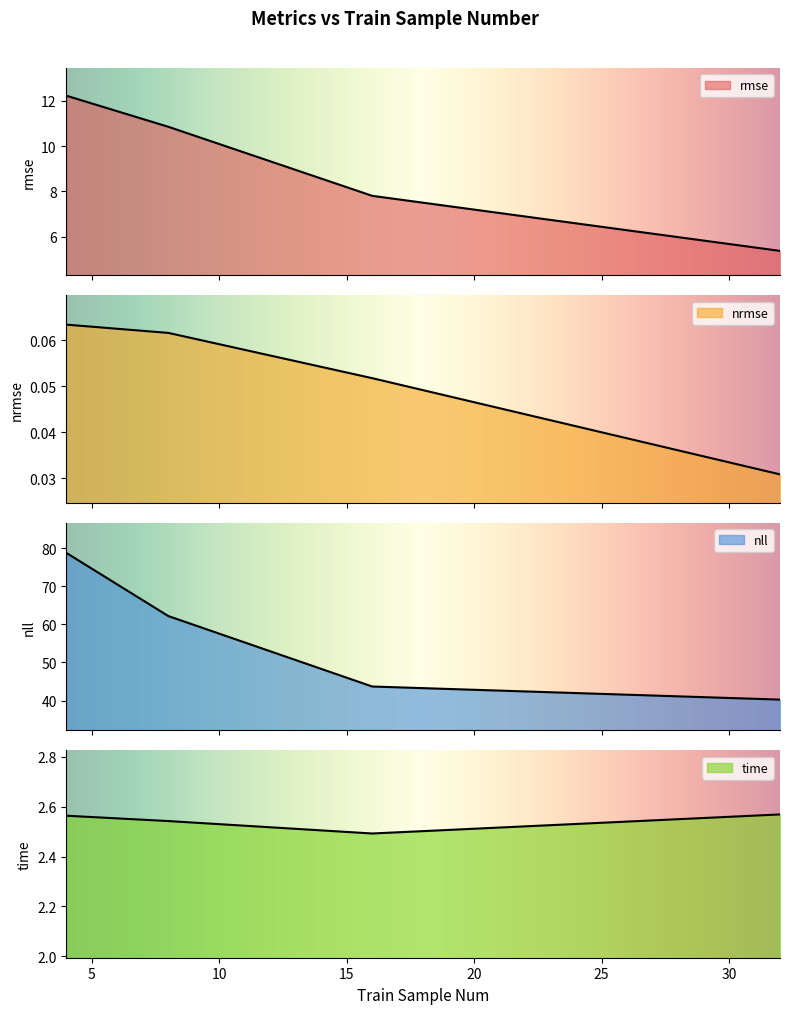

How many interior local valleys does the time series have?

1